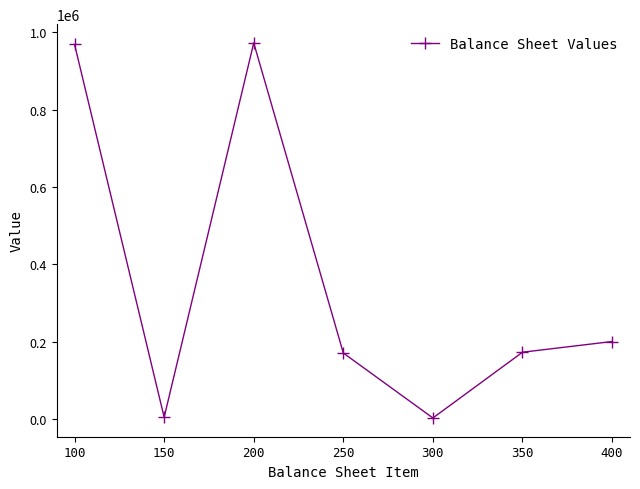

How many points are higher than both their immediate neighbors (excluding endpoints)?

1